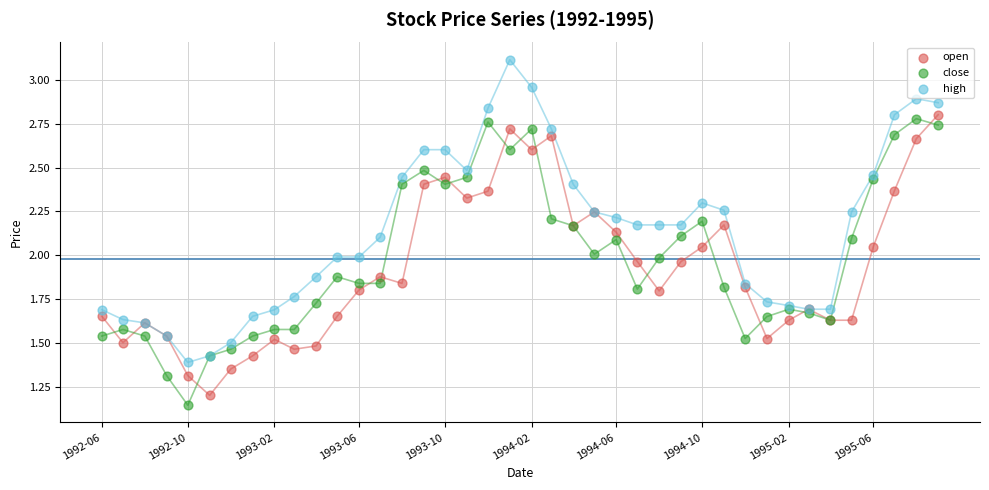

Which series contains the lowest Y value?

close